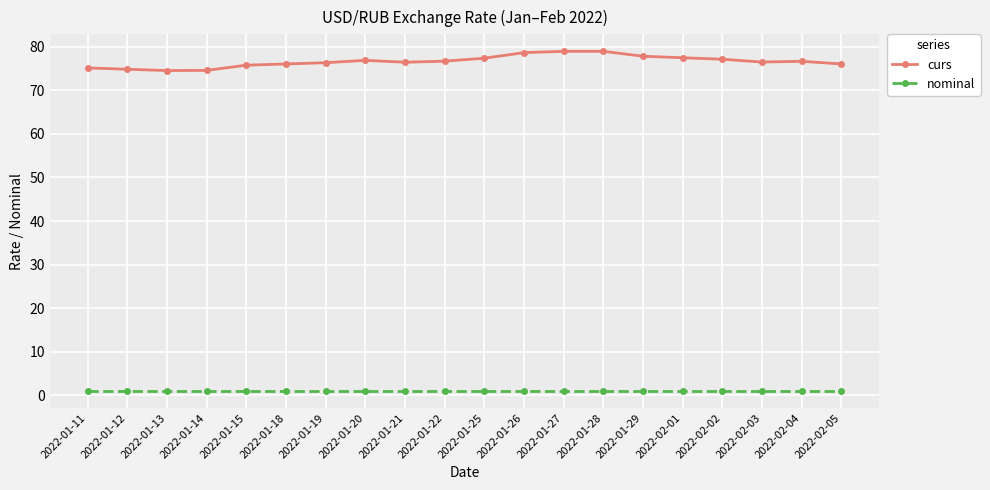

True or false: curs has a value of 76.0 at 2022-01-18.

True